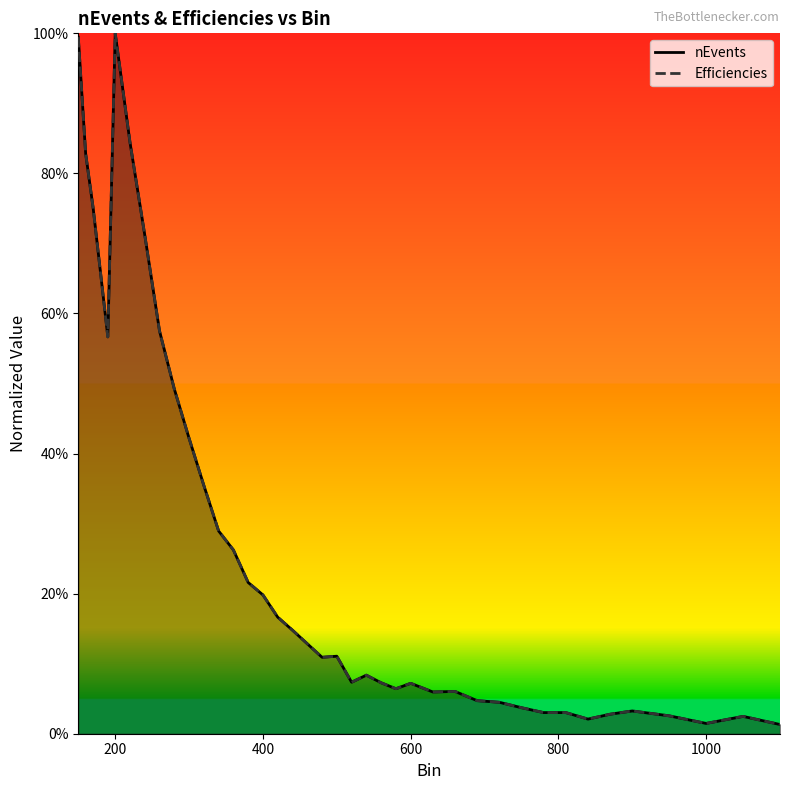

Does the chart display data point markers on the line(s)?

No